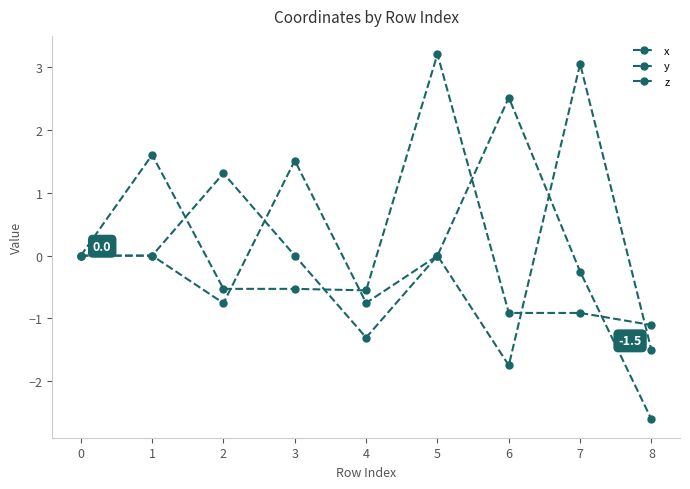

Is this an area chart (filled region under the line)?

No